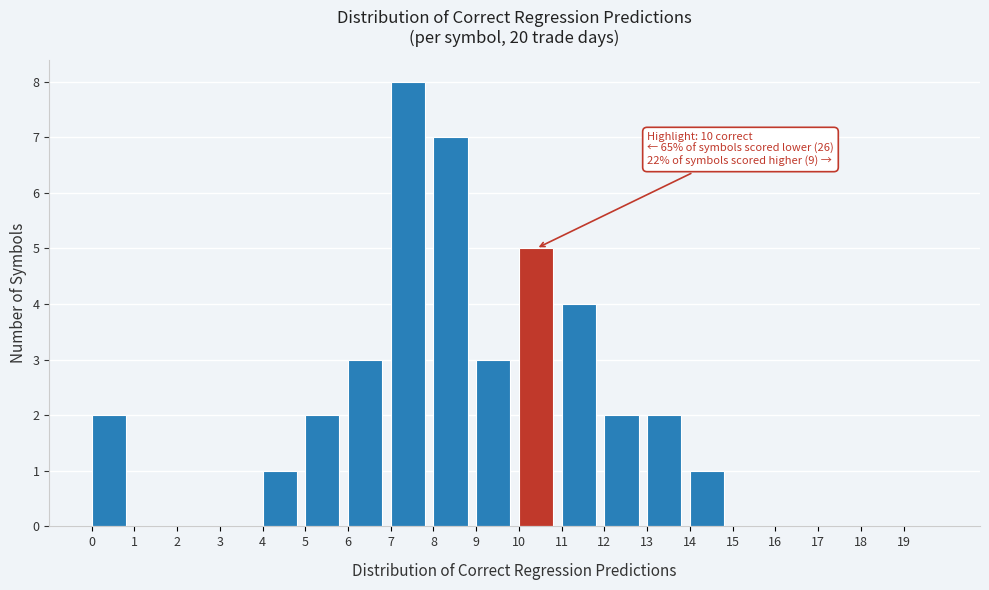

Which range on the x-axis has the tallest bar?

7 to 8